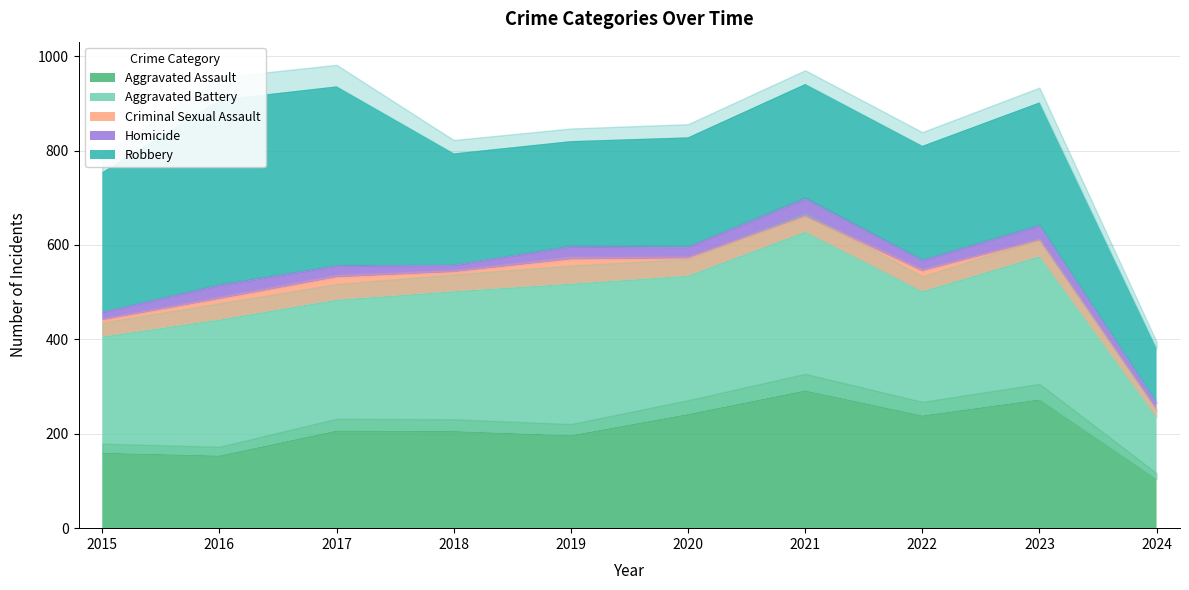

In Homicide, how many points are lower than both neighbors (excluding endpoints)?

3